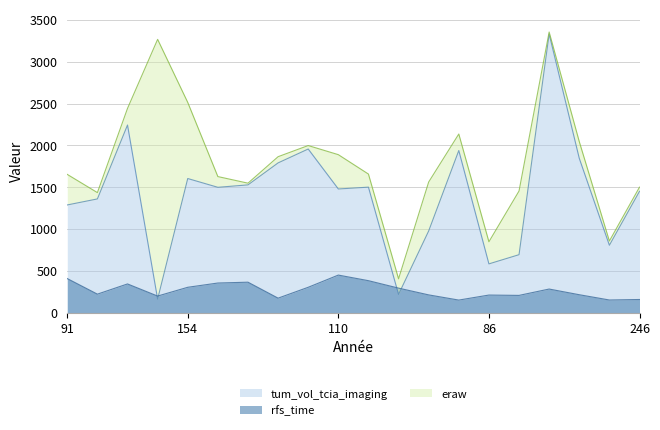

Where is the first local minimum for eraw?

149